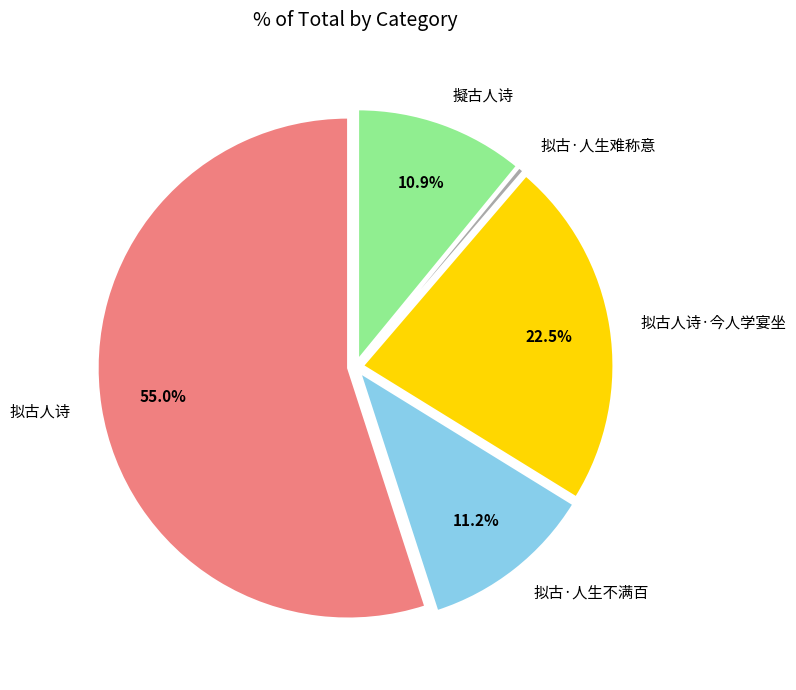

How many slices are in this pie chart?

5